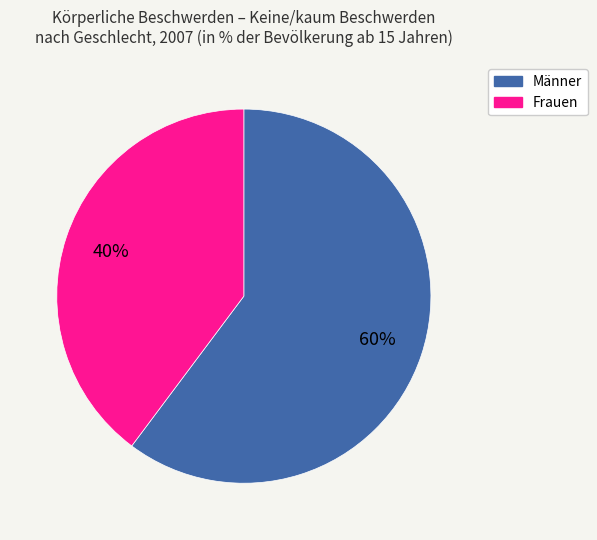

True or false: Männer accounts for 73% of the total.

False